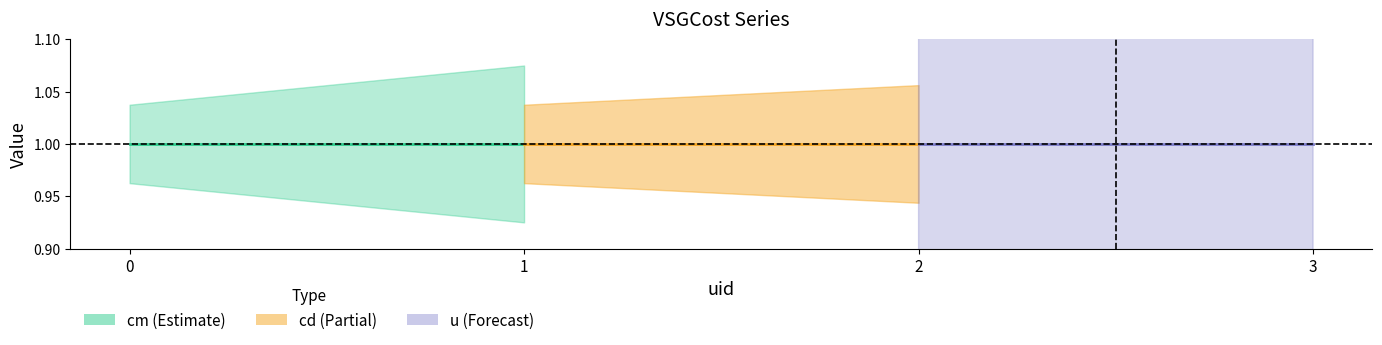

Between 0 and 1, which series saw the biggest shift?

cm